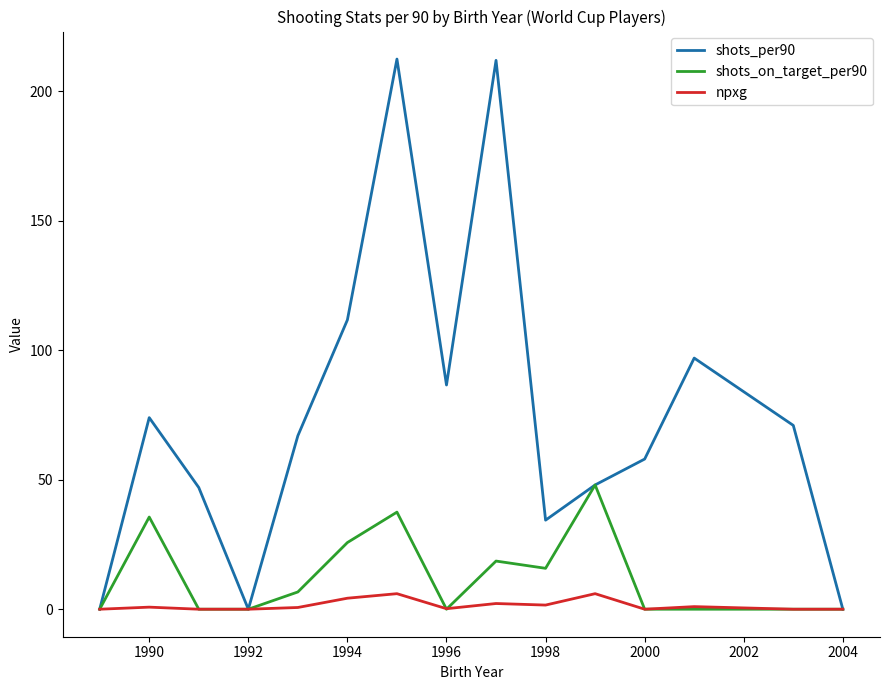

What is the maximum value for shots_per90?

212.5